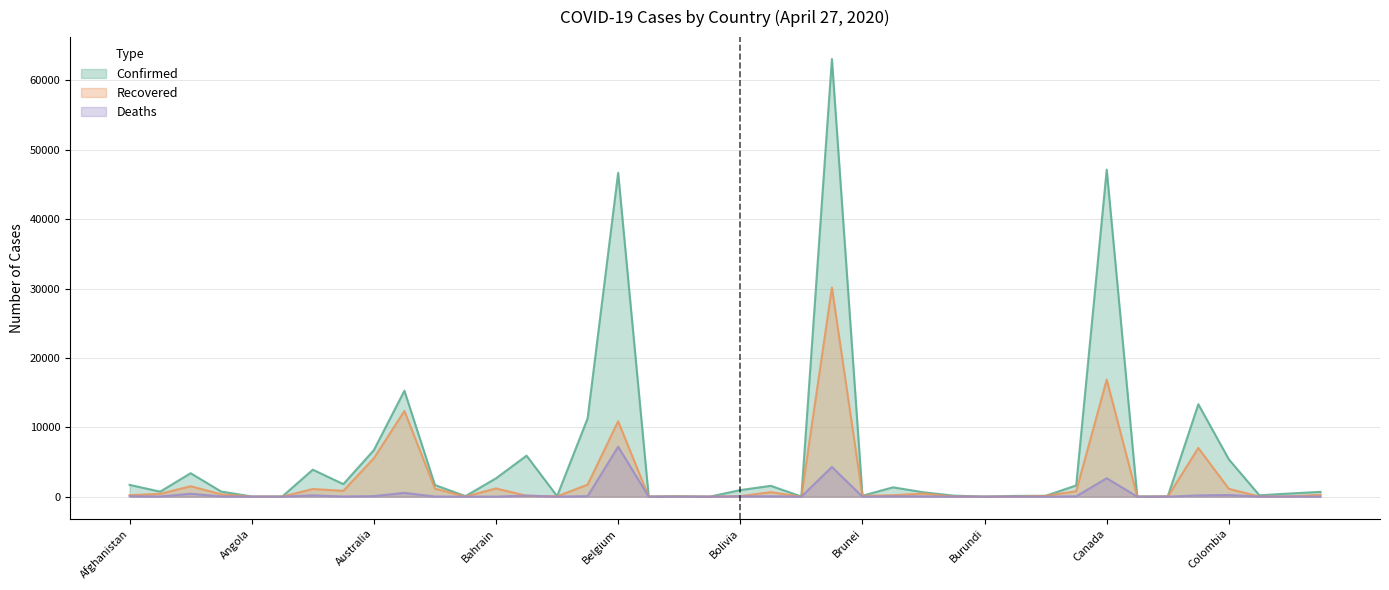

The Recovered series shows 1772 at Azerbaijan. True or false?

False